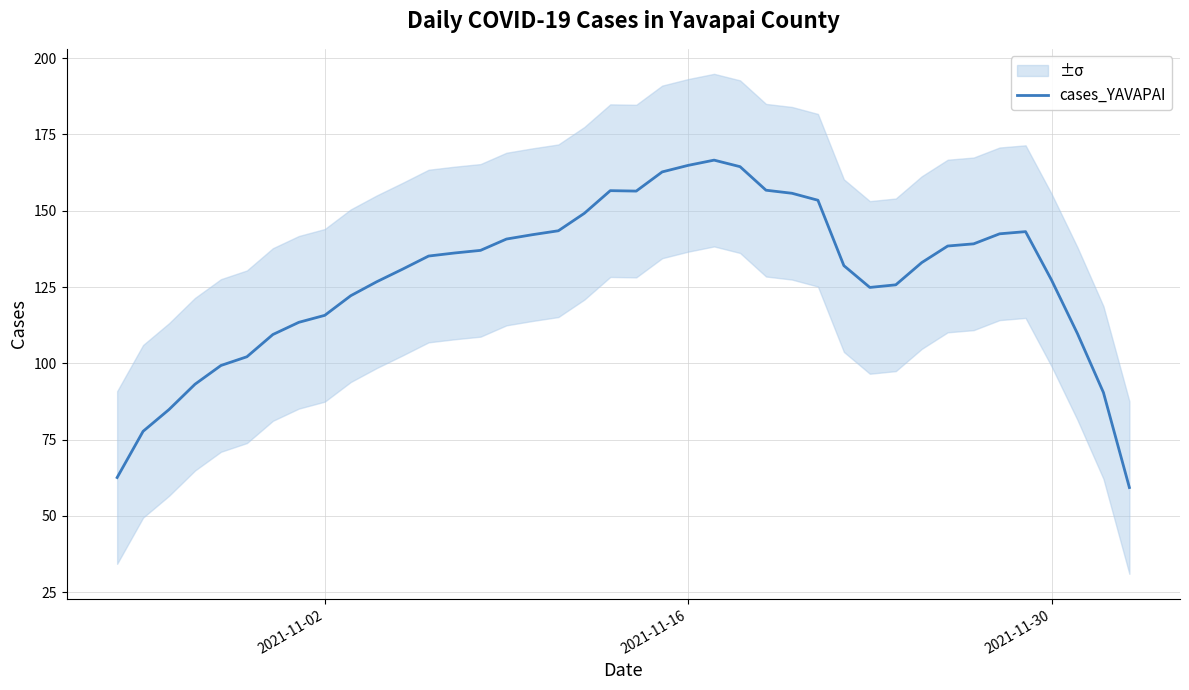

What is the highest value of the cases_YAVAPAI series?

166.6